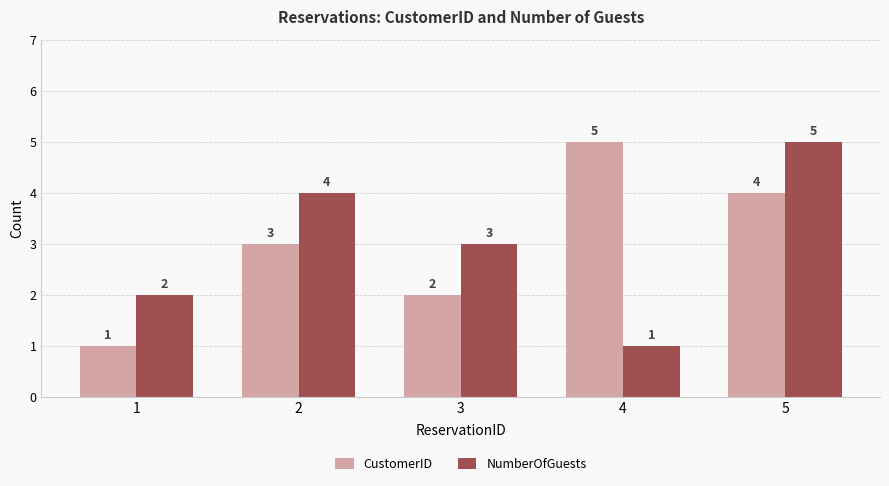

Reading right to left, what are all the values shown in this chart?

CustomerID: 4	5	2	3	1
NumberOfGuests: 5	1	3	4	2